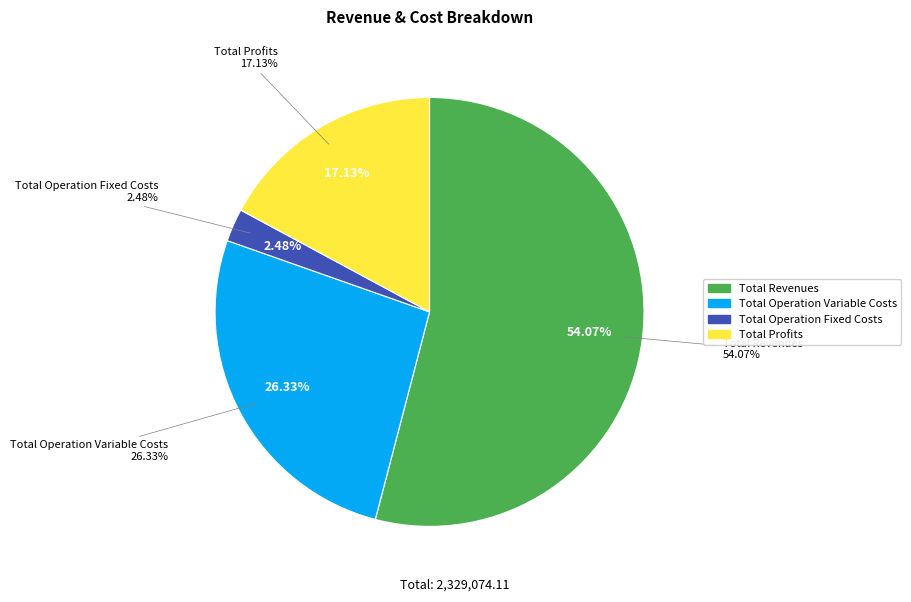

Count the number of slices in the pie.

5